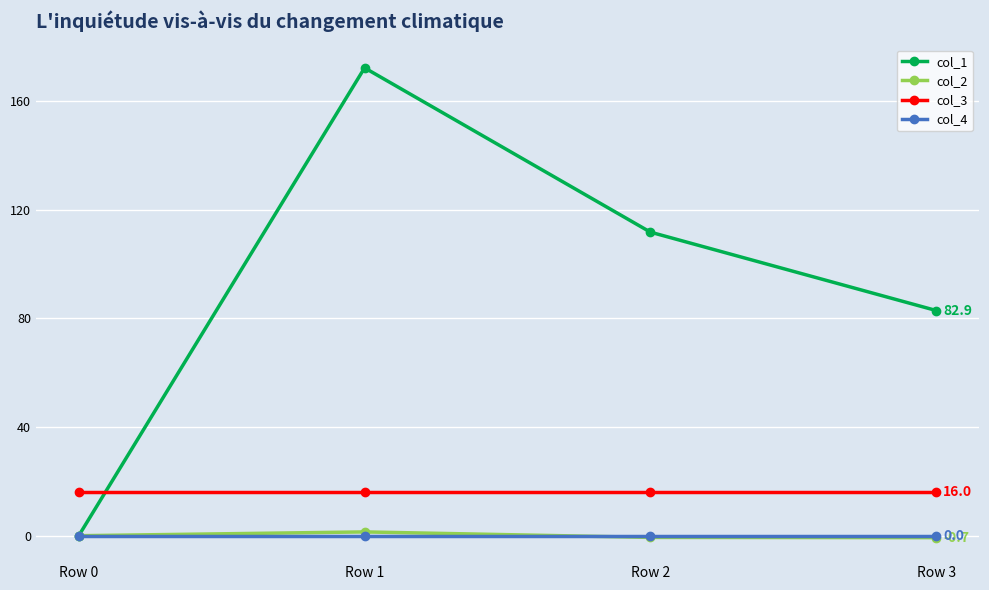

Is it true that col_3 equals 22.0 at Row 1?

False